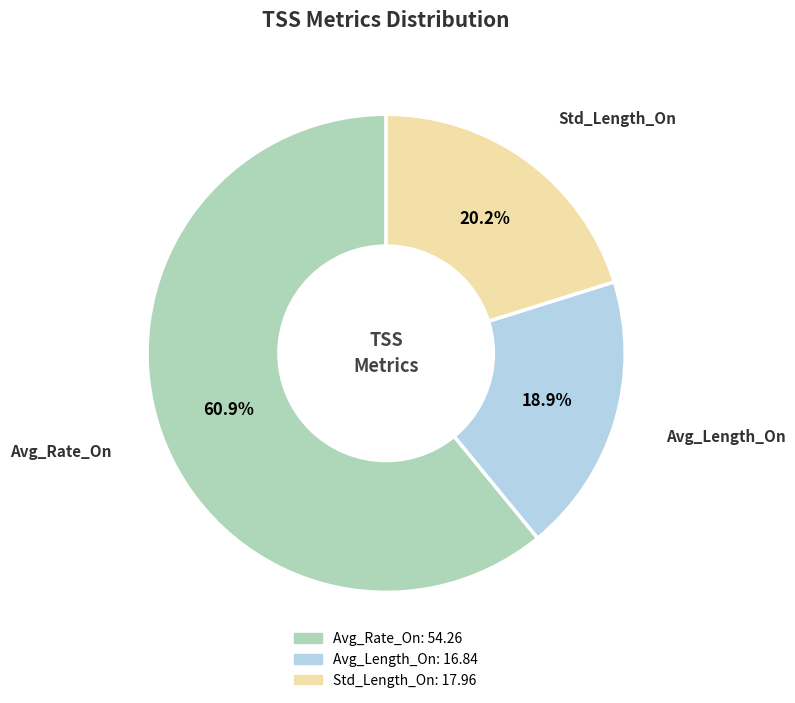

How much of the chart is everything except Avg_Rate_On?

39.1%